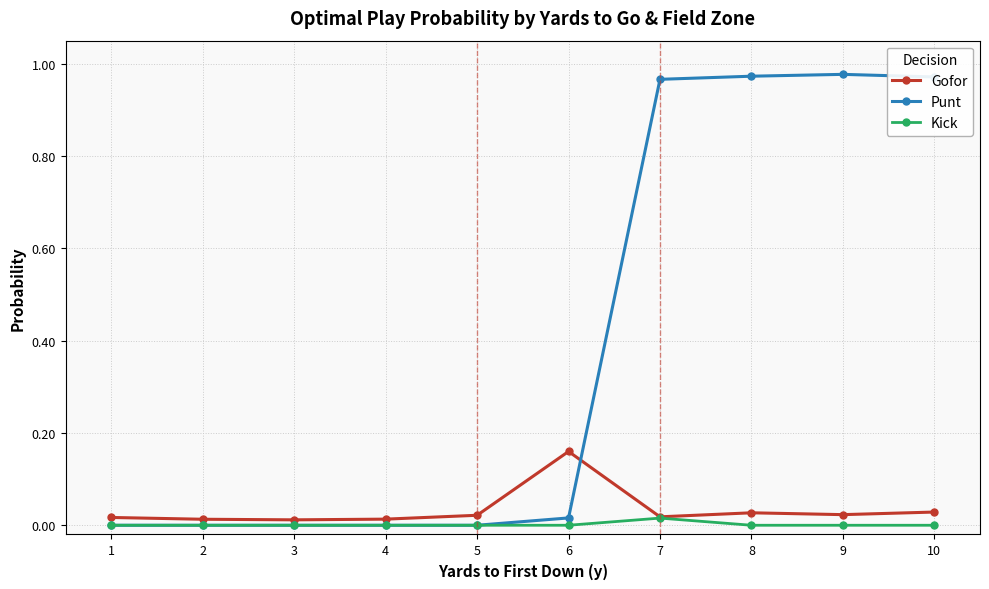

True or false: Gofor and Punt intersect in this chart.

True